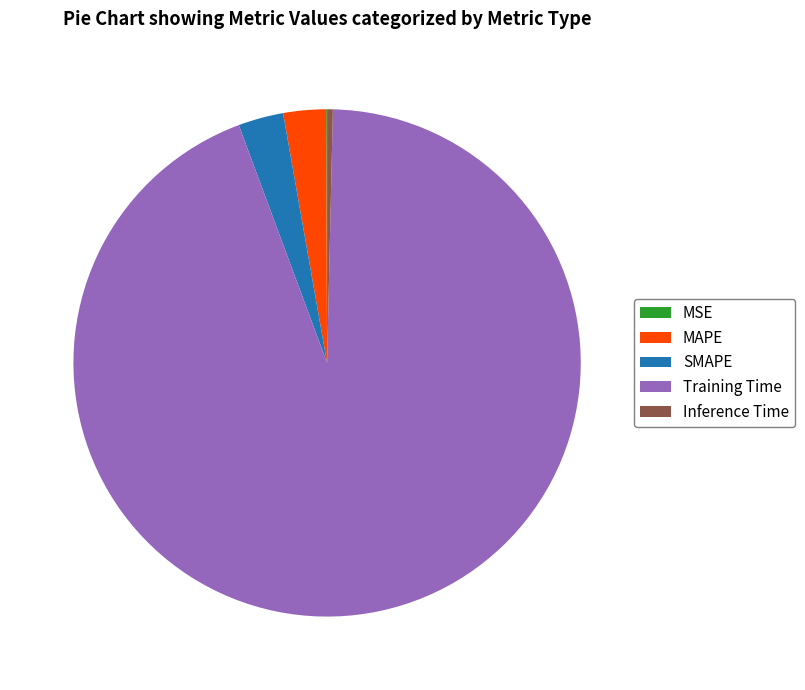

True or false: MAPE accounts for 3% of the total.

True